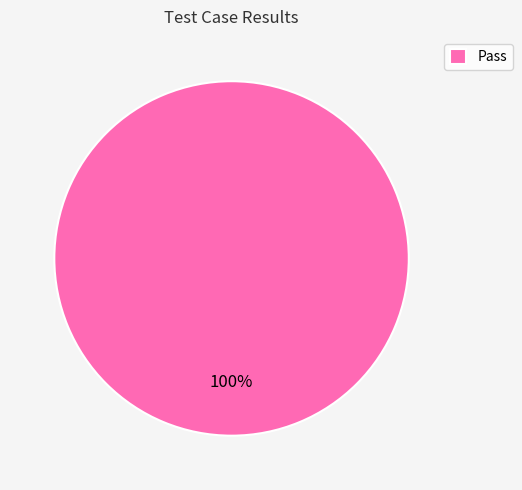

Which category accounts for the majority?

Pass